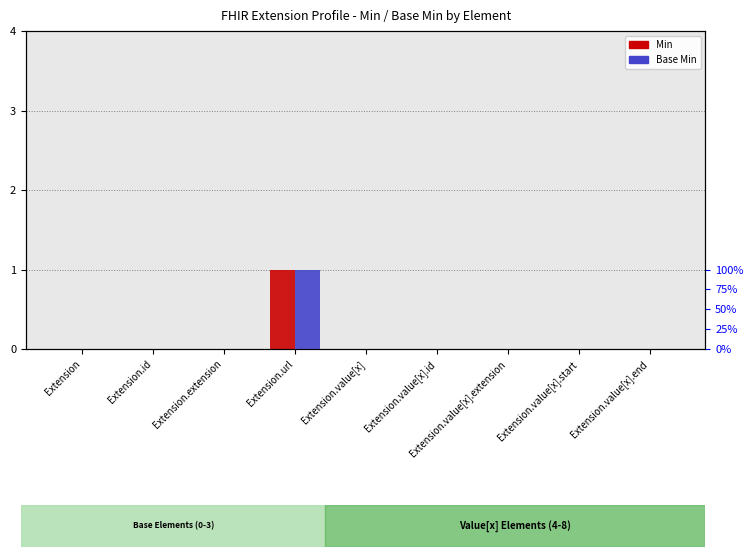

What is the difference between the maximum and minimum values in the Min series?

1